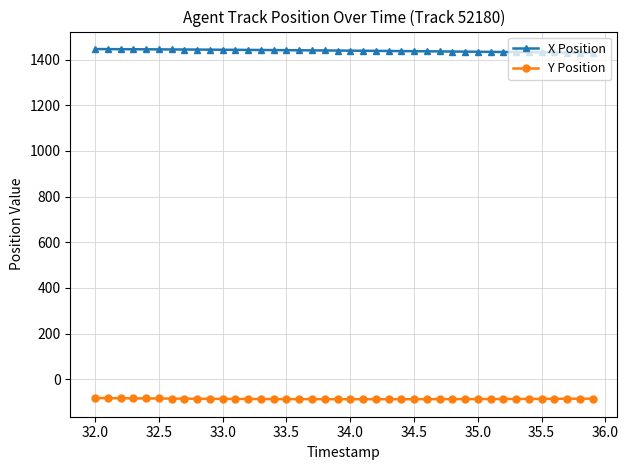

What is the value of the X Position point at the 37th from the left?

1431.2